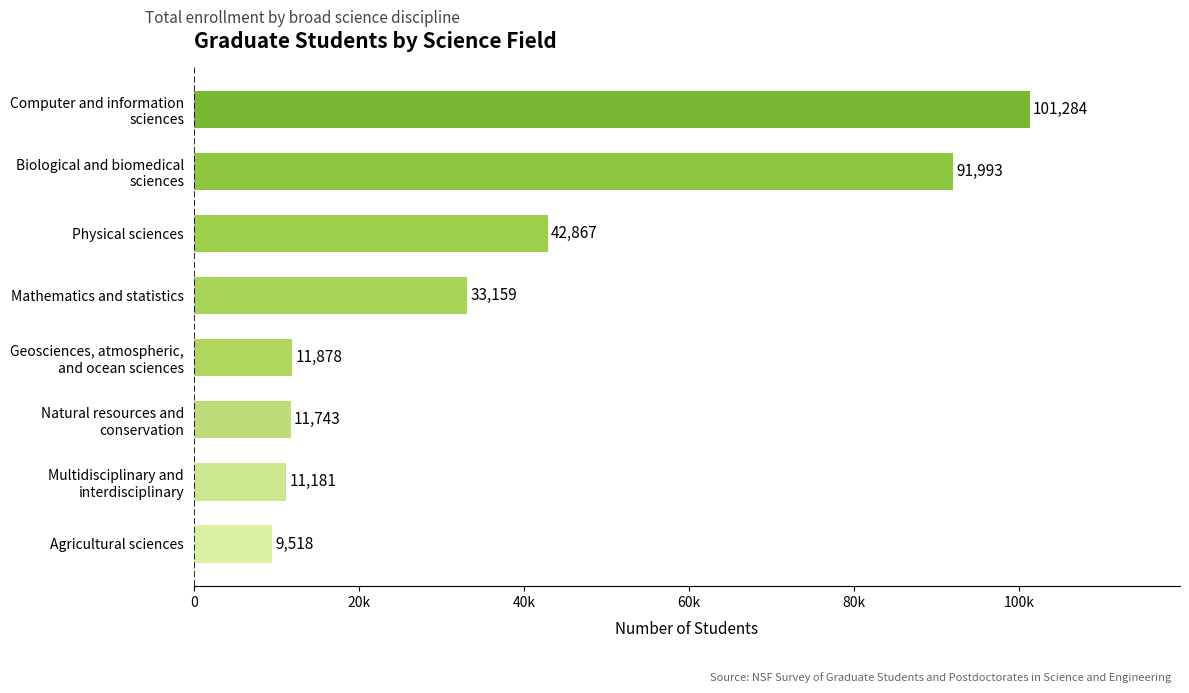

Are the bars horizontal?

Yes